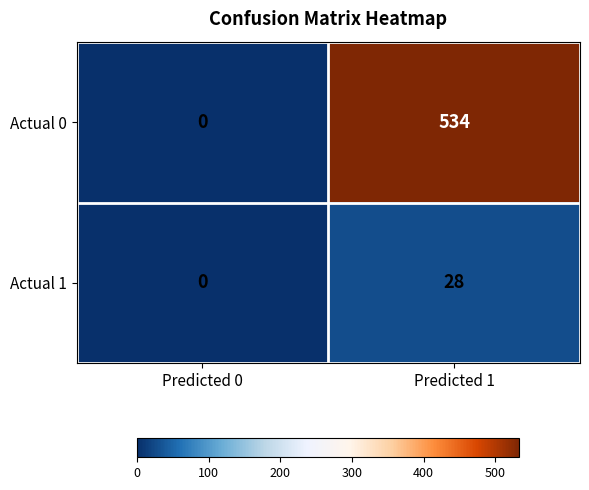

What is the approximate value of Actual 0 at Predicted 1, to the nearest 10?

530